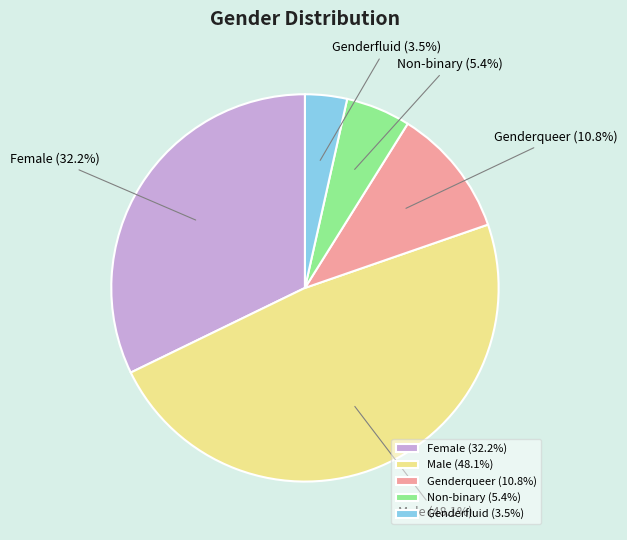

How many slices are in this pie chart?

5